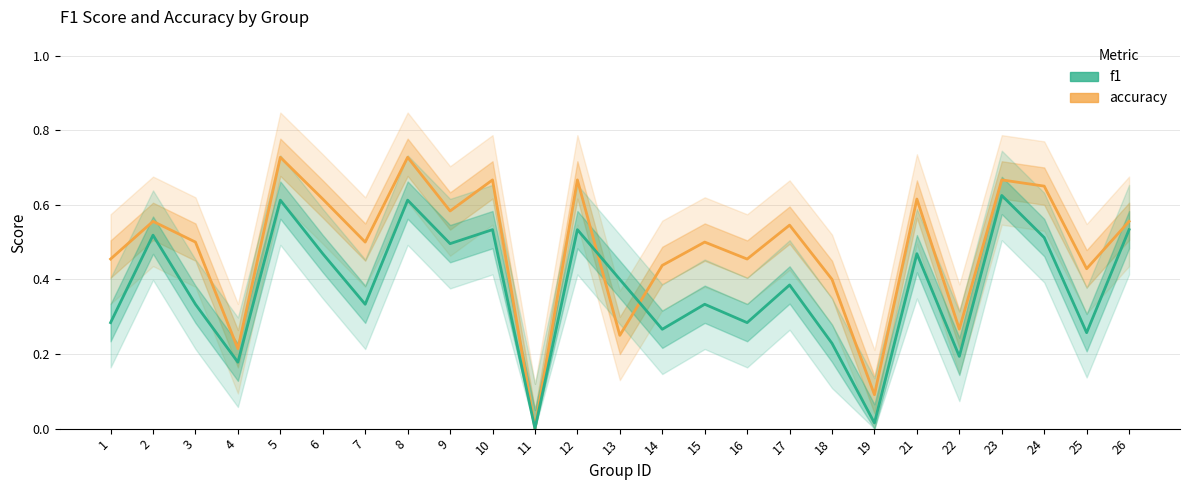

Between 22 and 23, which series saw the biggest shift?

f1